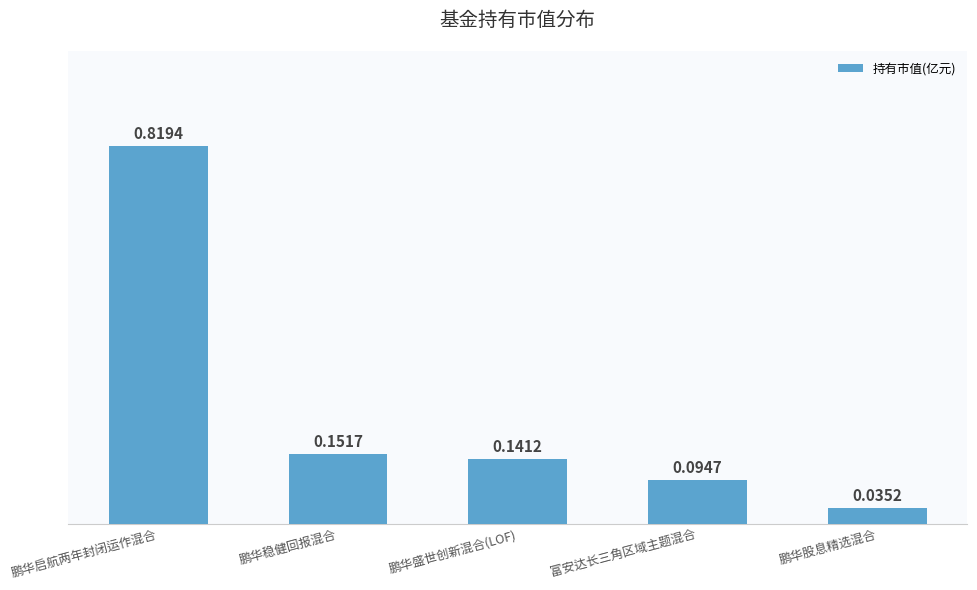

What is the sum of all values?

1.2